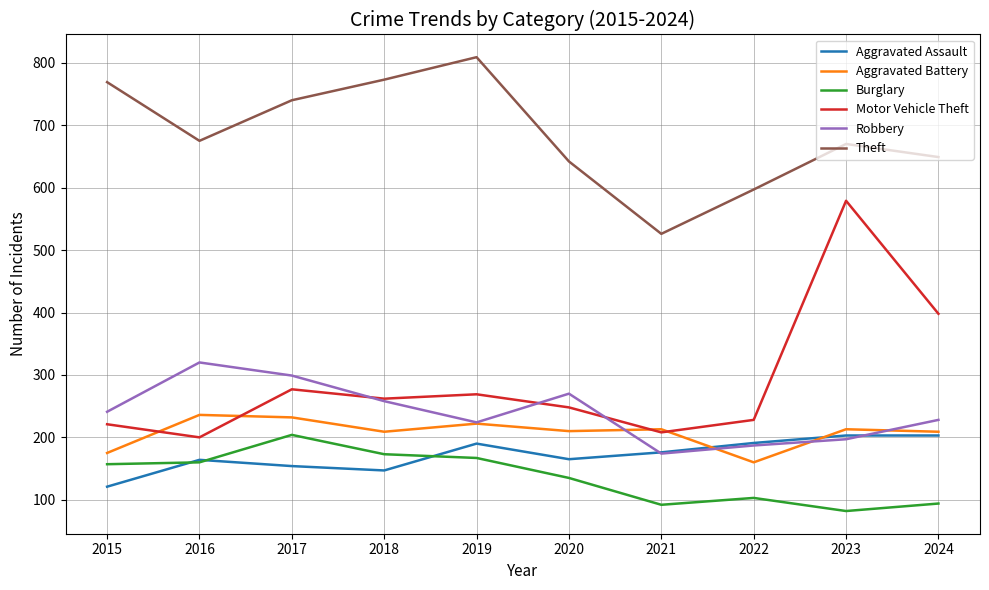

What value does the Burglary series have at 2021, to the nearest 10?

90